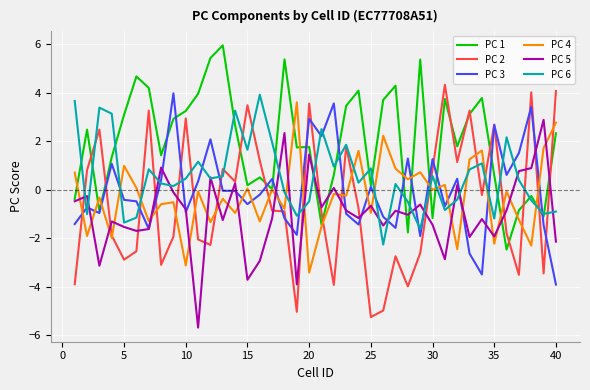

What is the maximum value for PC 3?

4.0